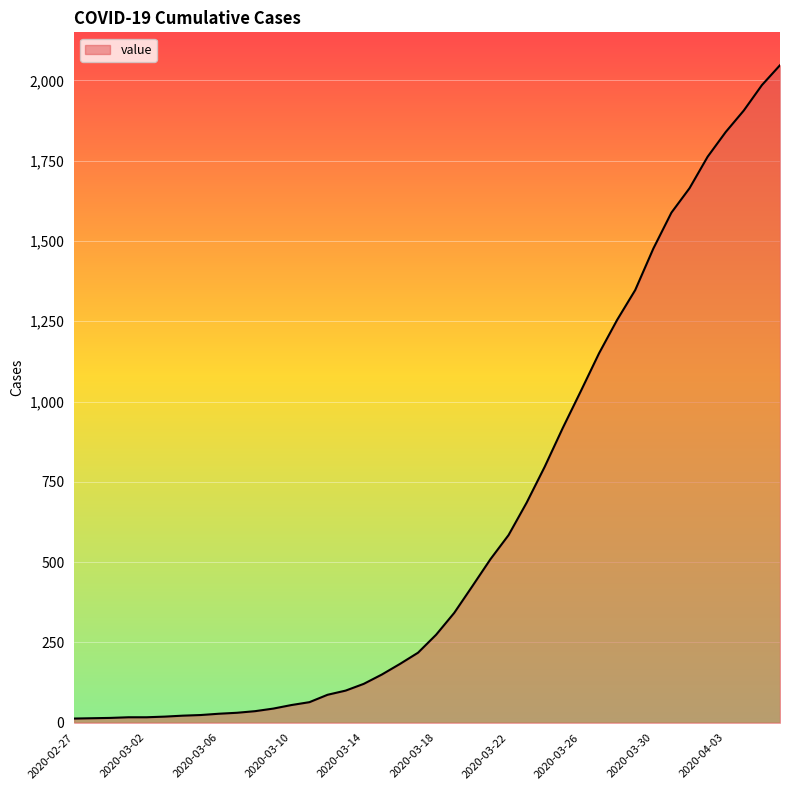

What is the difference between the maximum and minimum values?

2034